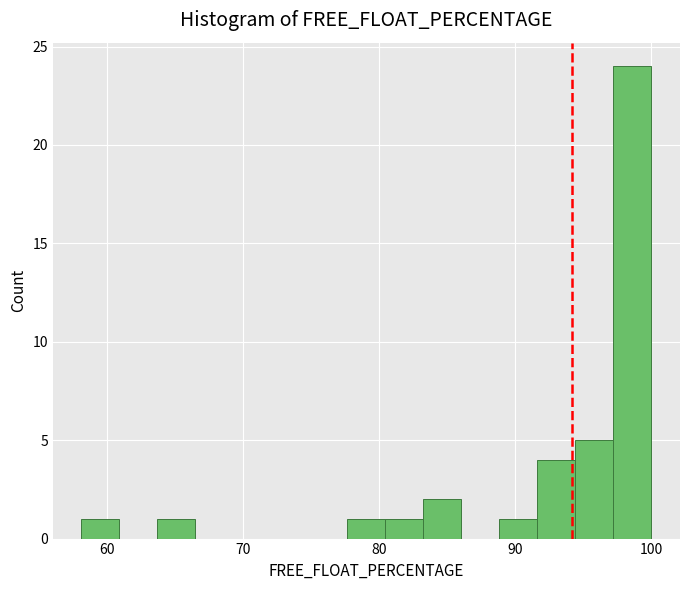

Read against the x-axis, roughly where is the centre of the tallest bar?

99